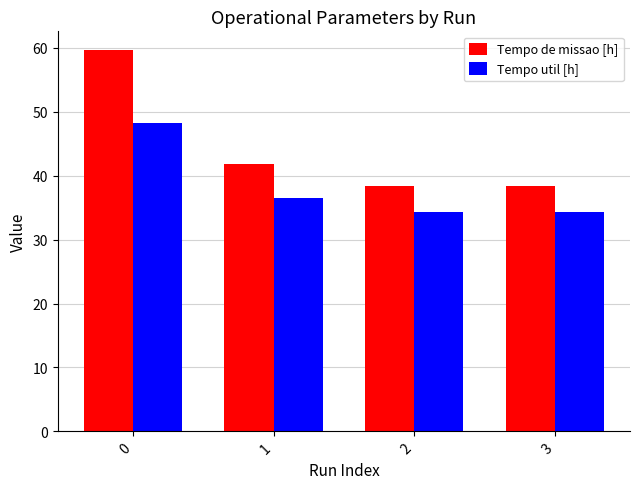

What is the lowest value of the Tempo de missao [h] series?

38.4